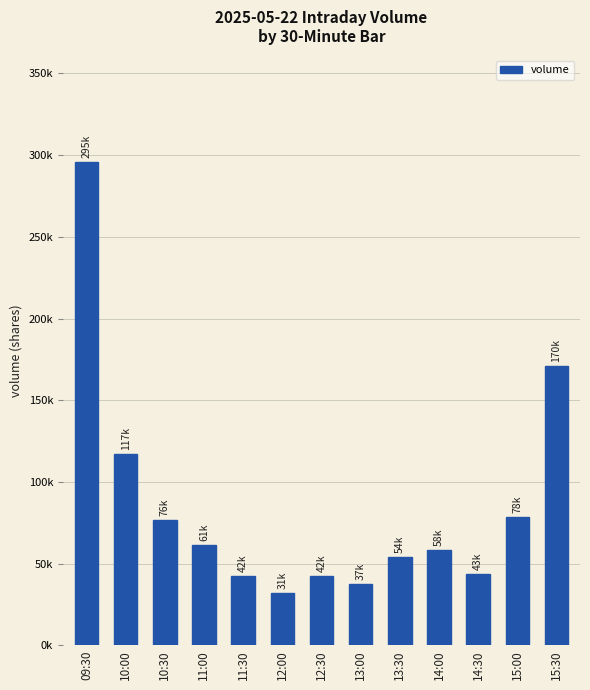

Does the chart contain any negative values?

No